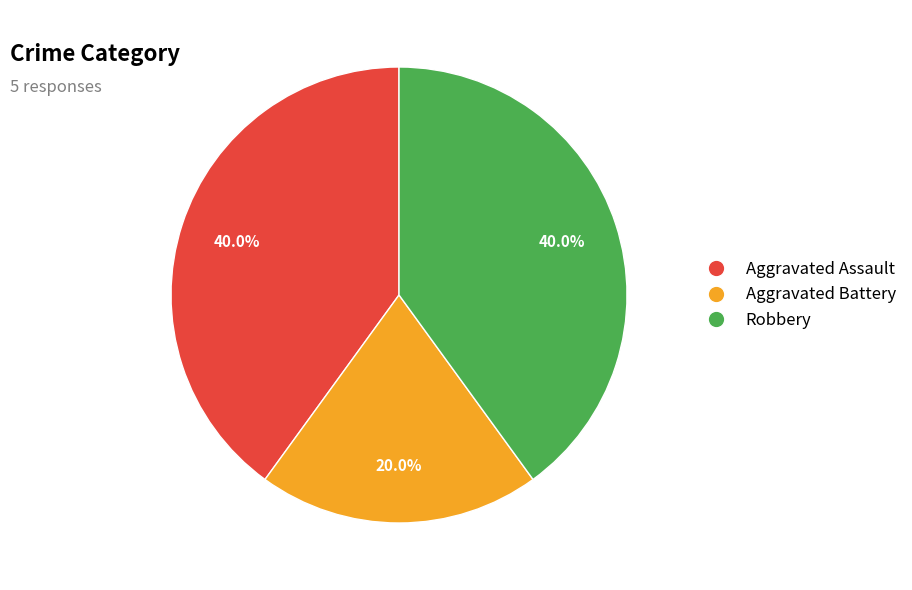

To the nearest percent, what percentage of the pie is Aggravated Battery?

20%